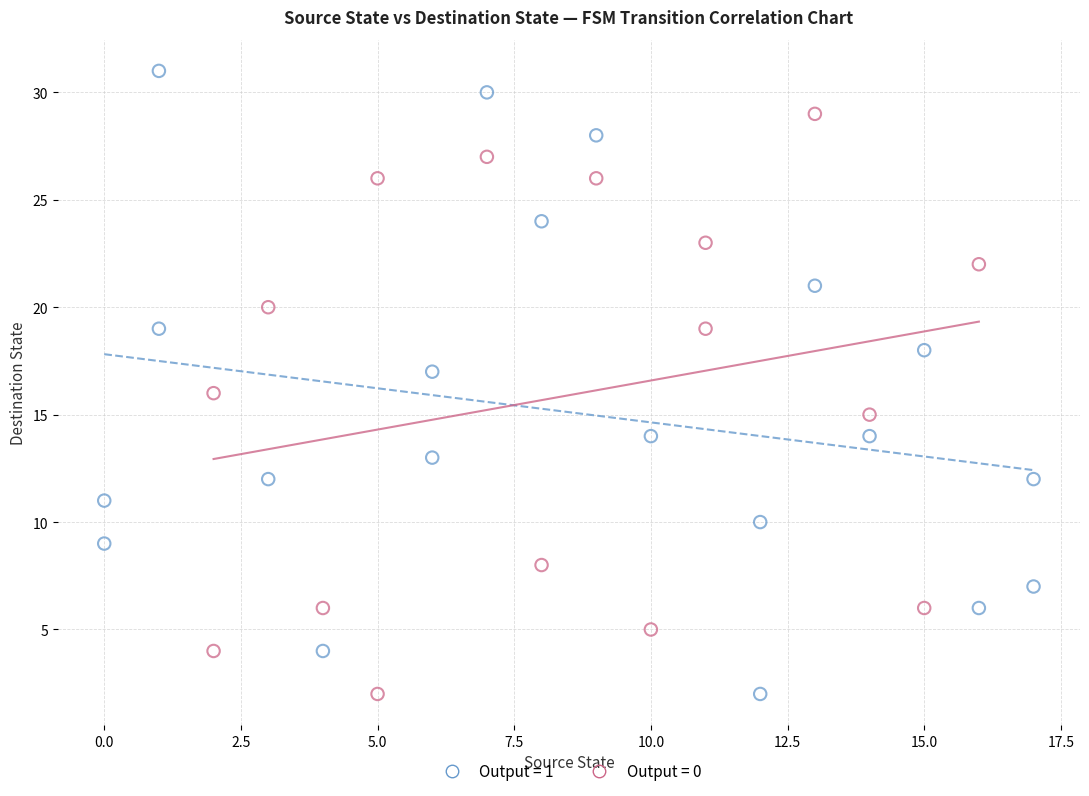

Which series contains the highest Y value?

Output = 1